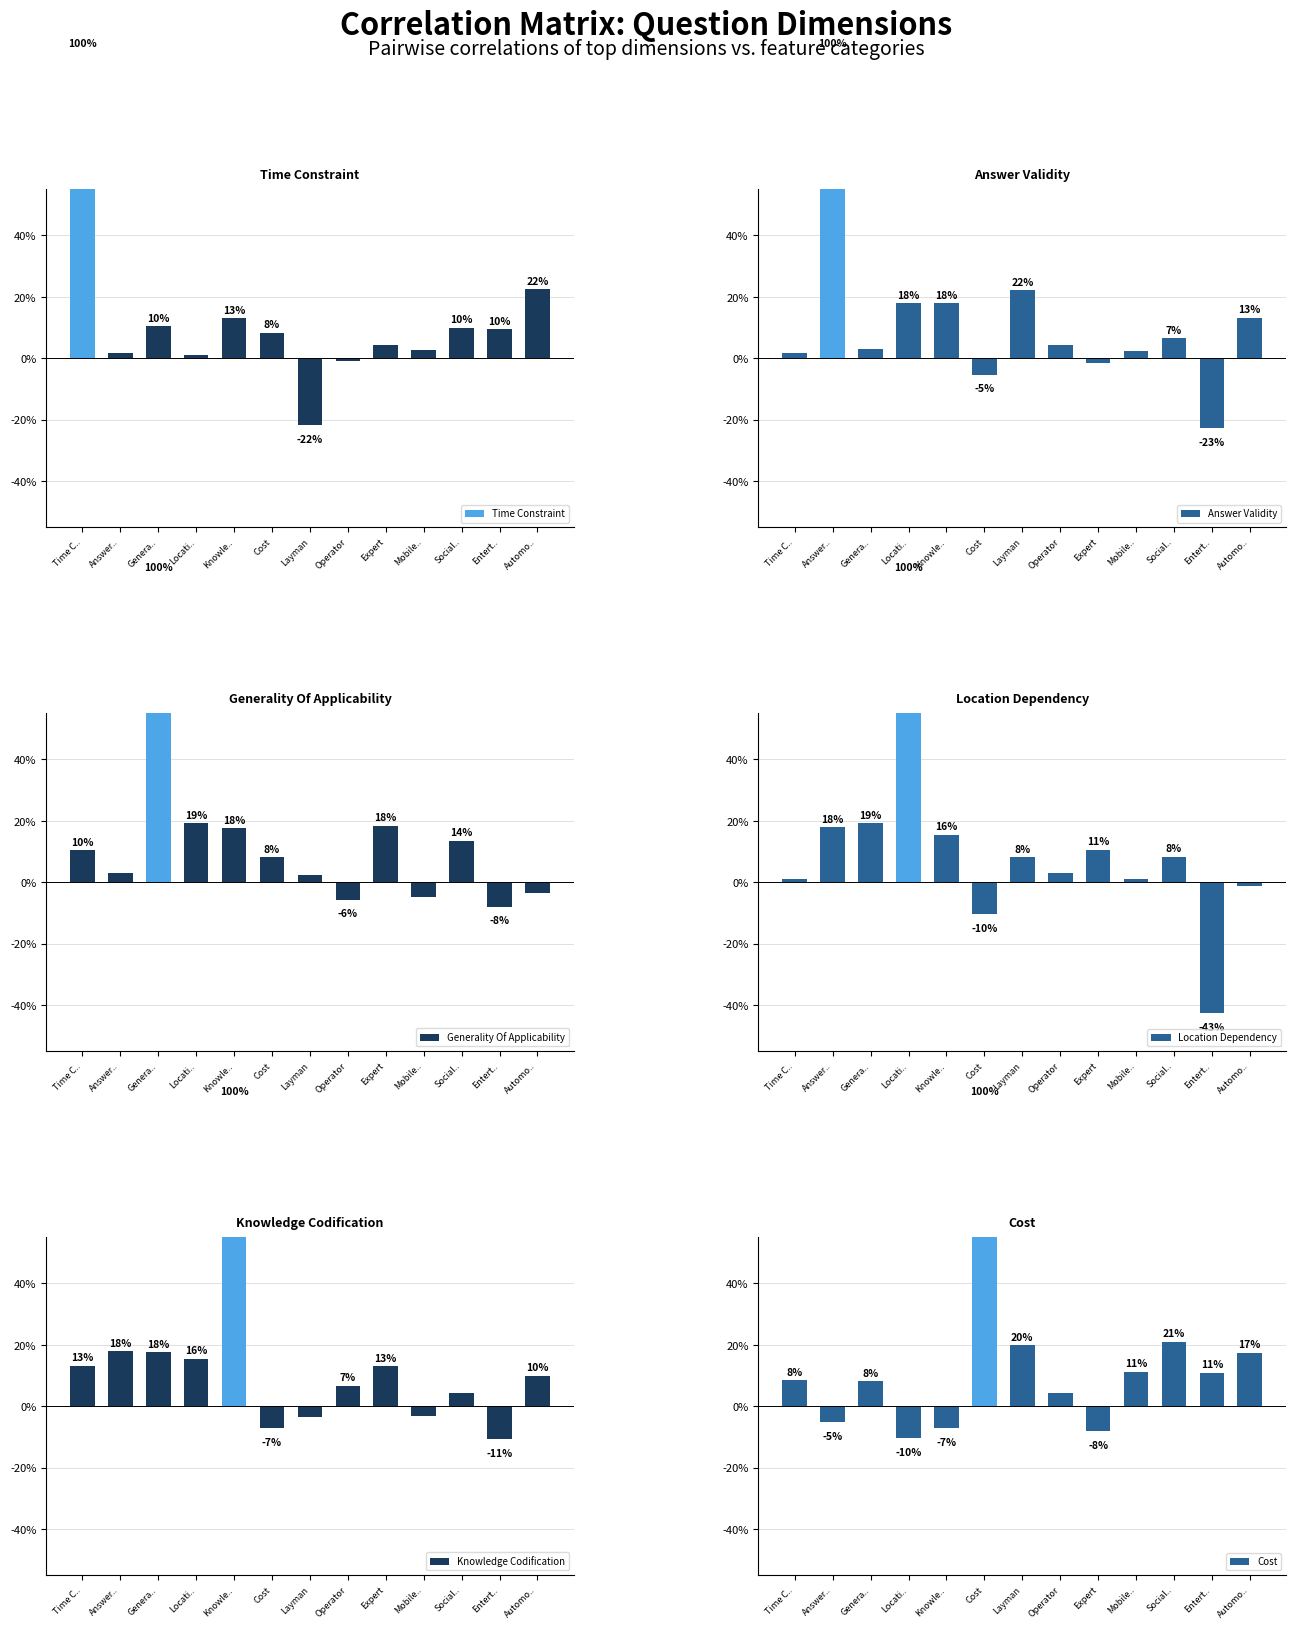

Which series has the largest total across all categories?

Knowledge Codification